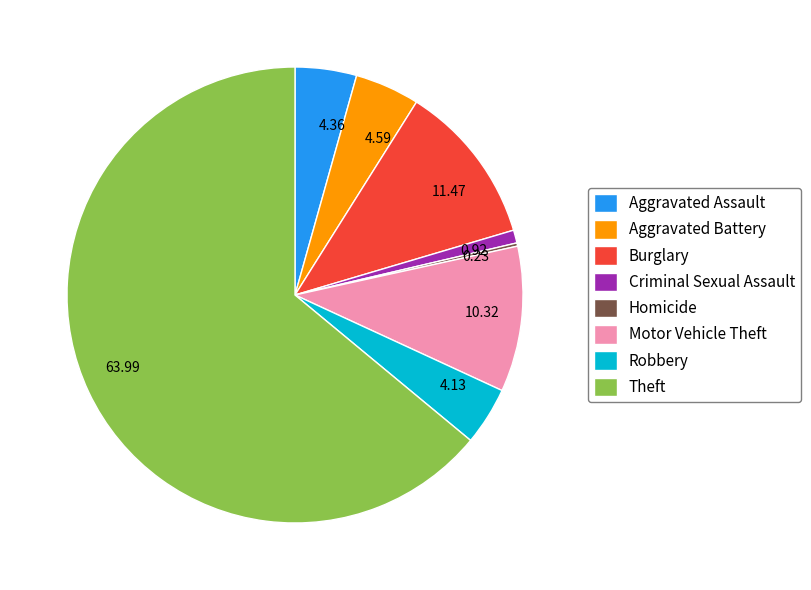

Which has a higher value, 4.13 or 10.32?

10.32